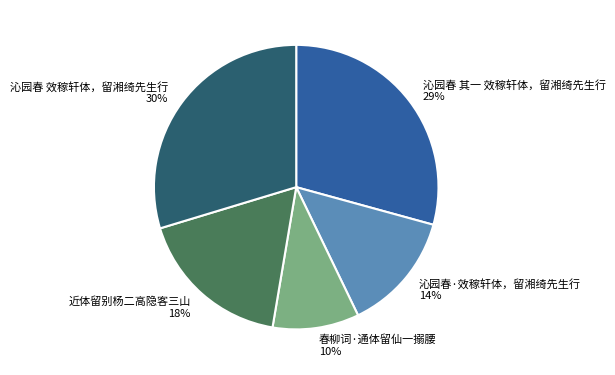

Is there any slice that represents more than half of the pie?

No